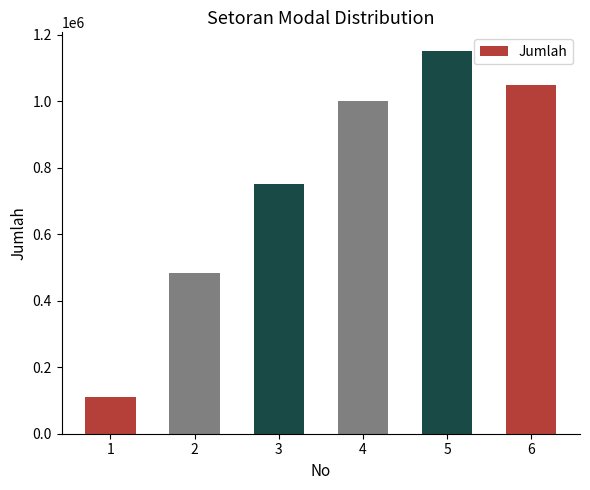

Does the chart contain stacked bars?

No